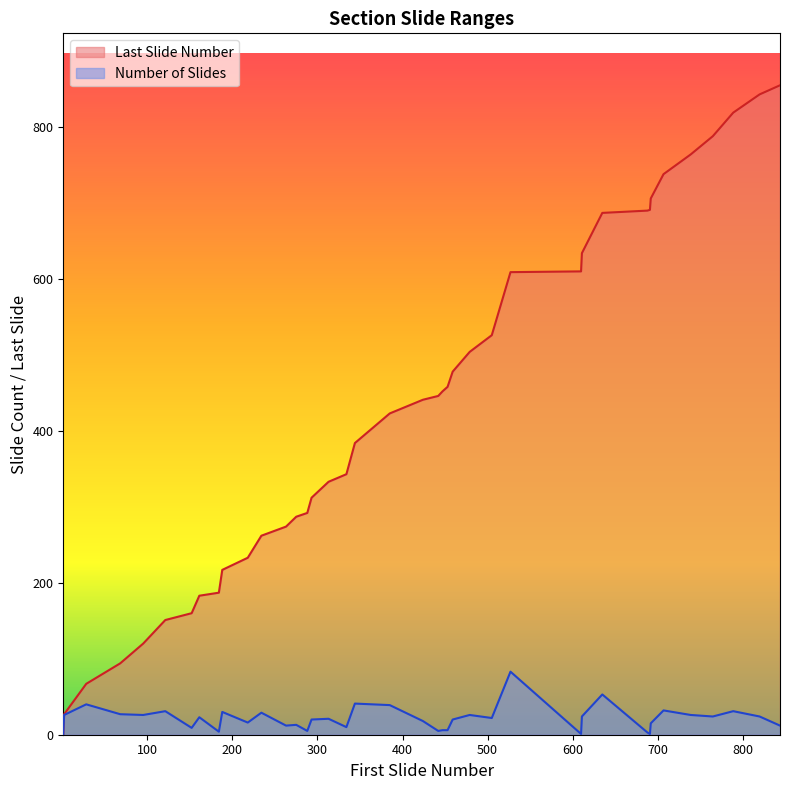

True or false: Number of Slides has a value of 24 at 765.

True